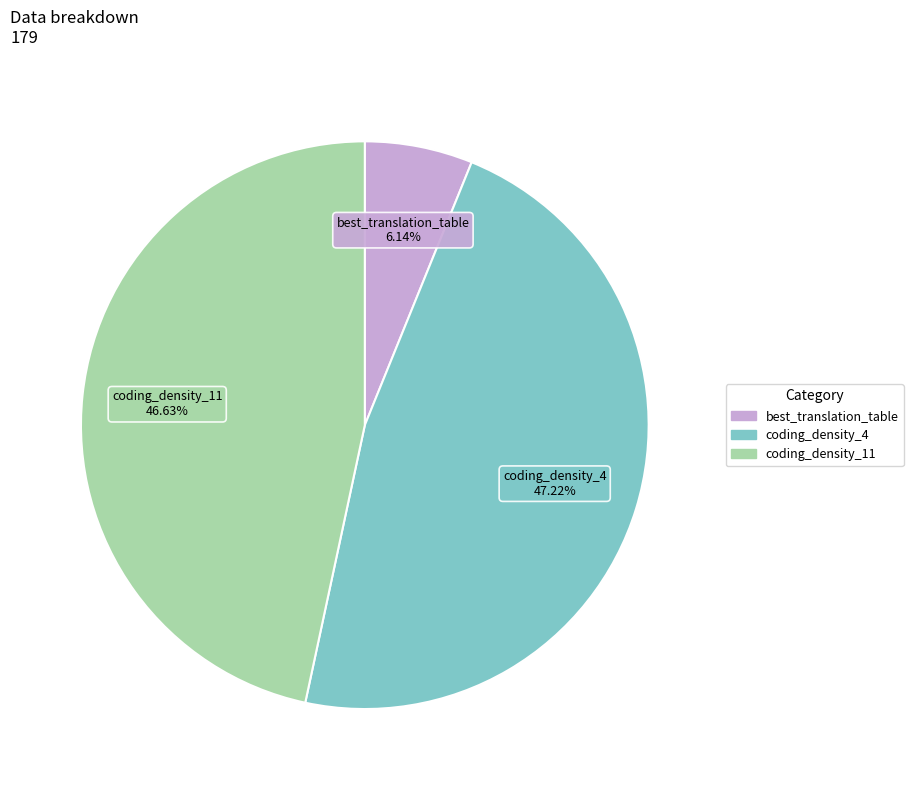

To the nearest percent, what percentage of the pie is coding_density_4?

47%